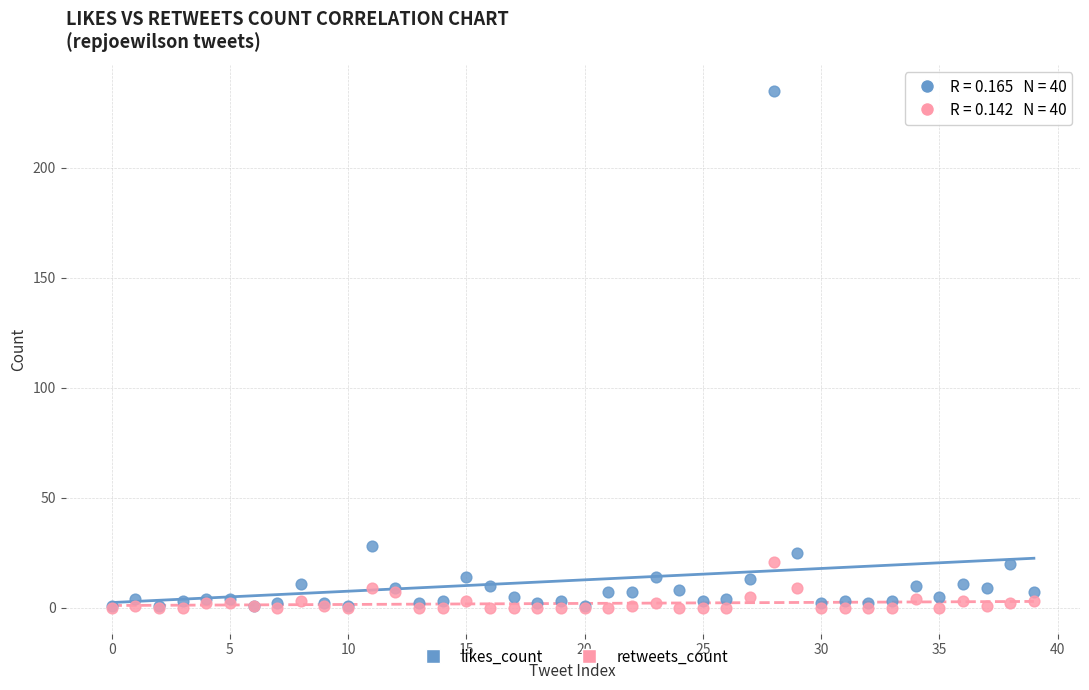

Which series reaches the maximum Y coordinate?

likes_count